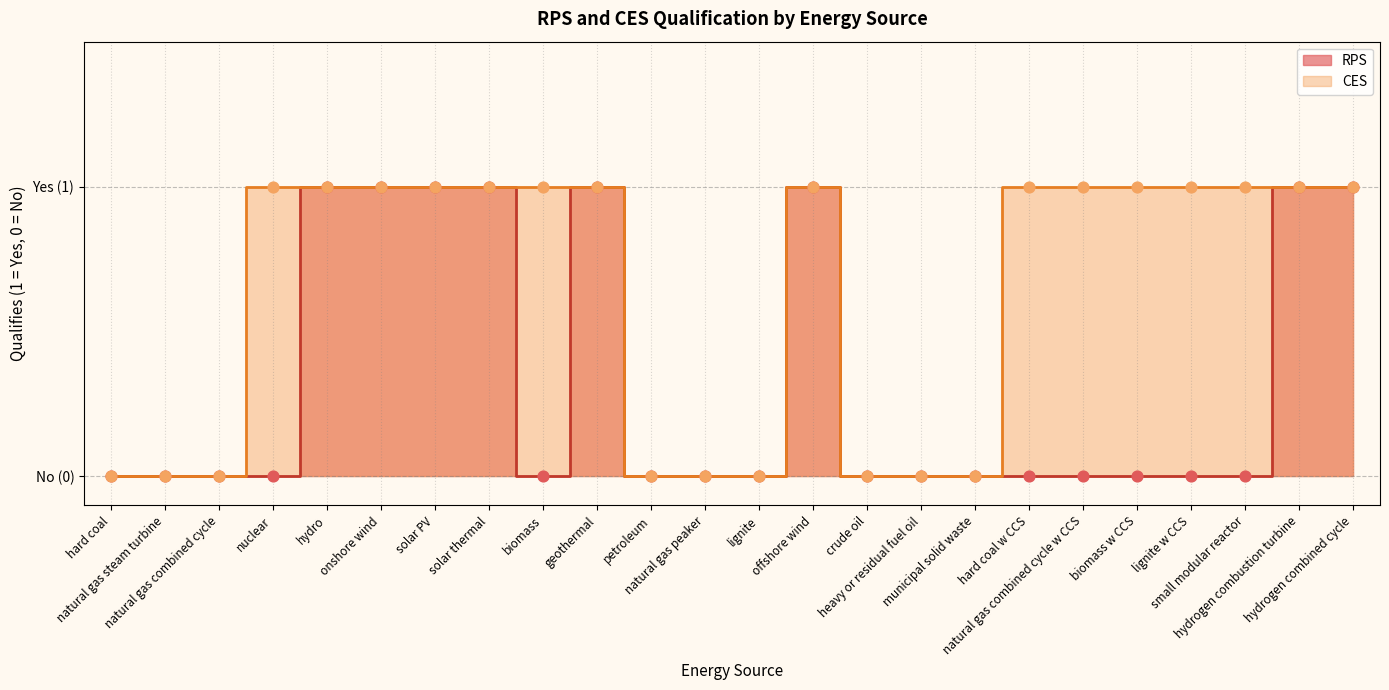

What are all the series names shown in the legend?

RPS, CES